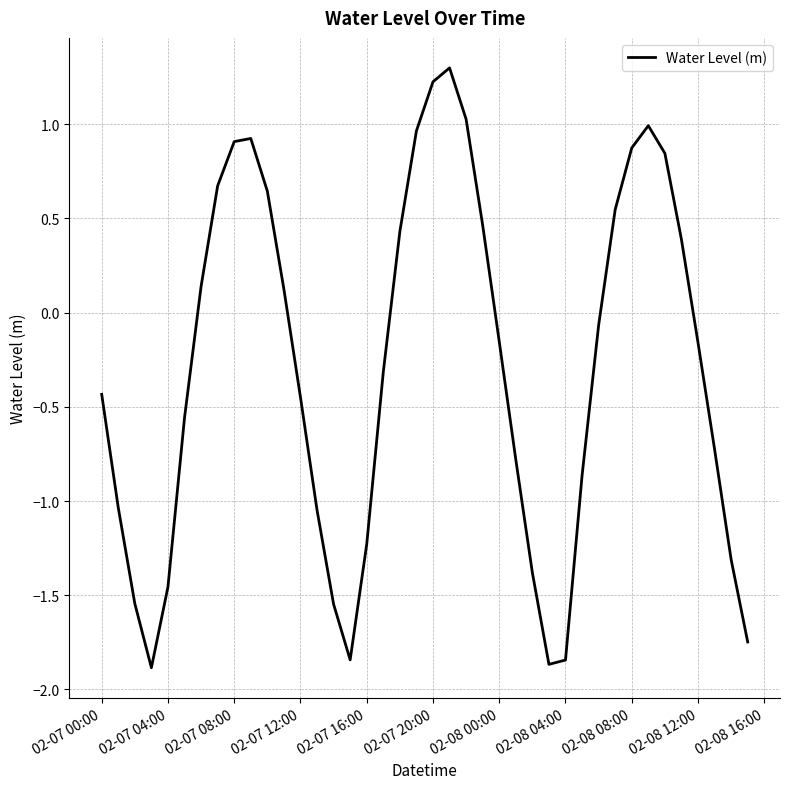

What is the difference between the maximum and minimum values?

3.2